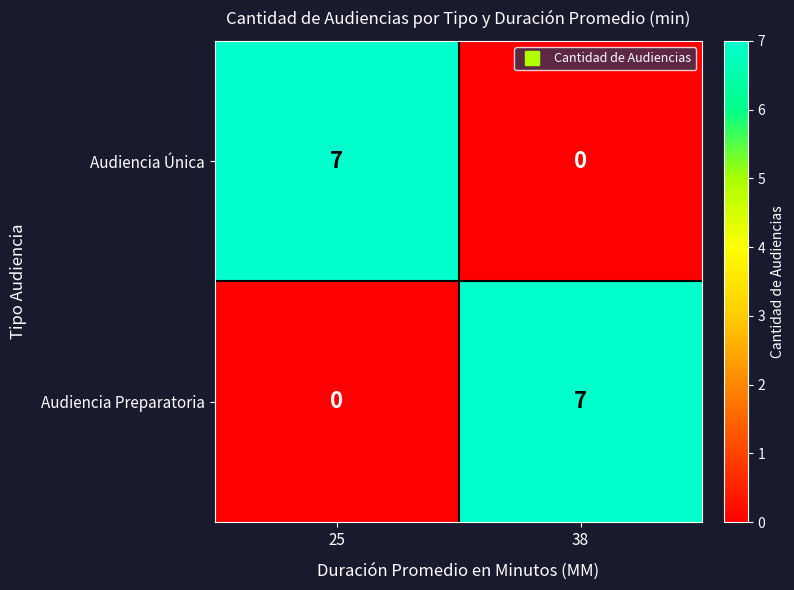

Which category has the lowest value in the Audiencia Preparatoria series?

25